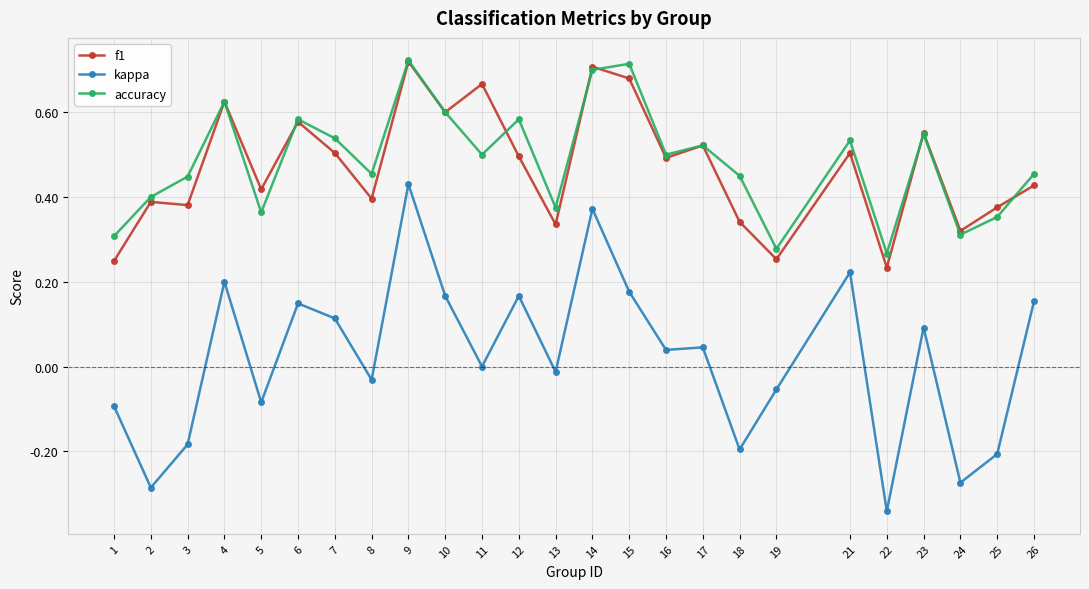

The accuracy series shows 0.2 at 24. True or false?

False